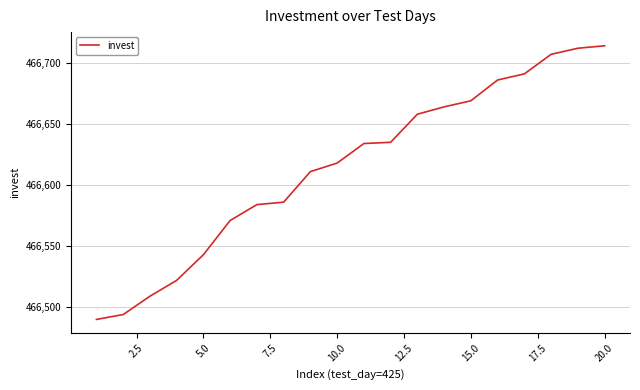

What is the average value?

466615